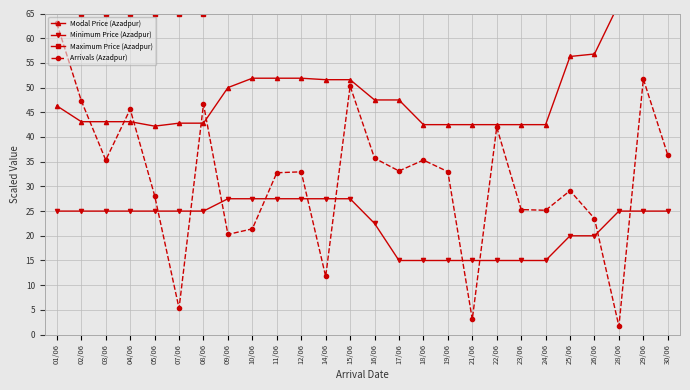

Reading left to right, transcribe all the data shown in this chart.

Modal Price (Azadpur): 01/06=46.3	02/06=43.1	03/06=43.1	04/06=43.1	05/06=42.2	07/06=42.8	08/06=42.8	09/06=50.0	10/06=51.9	11/06=51.9	12/06=51.9	14/06=51.6	15/06=51.6	16/06=47.5	17/06=47.5	18/06=42.5	19/06=42.5	21/06=42.5	22/06=42.5	23/06=42.5	24/06=42.5	25/06=56.3	26/06=56.8	28/06=67.0	29/06=67.0	30/06=67.1
Minimum Price (Azadpur): 01/06=25.0	02/06=25.0	03/06=25.0	04/06=25.0	05/06=25.0	07/06=25.0	08/06=25.0	09/06=27.5	10/06=27.5	11/06=27.5	12/06=27.5	14/06=27.5	15/06=27.5	16/06=22.5	17/06=15.0	18/06=15.0	19/06=15.0	21/06=15.0	22/06=15.0	23/06=15.0	24/06=15.0	25/06=20.0	26/06=20.0	28/06=25.0	29/06=25.0	30/06=25.0
Maximum Price (Azadpur): 01/06=67.5	02/06=65.0	03/06=65.0	04/06=65.0	05/06=65.0	07/06=65.0	08/06=65.0	09/06=70.0	10/06=75.0	11/06=75.0	12/06=75.0	14/06=75.0	15/06=75.0	16/06=75.0	17/06=75.0	18/06=75.0	19/06=75.0	21/06=75.0	22/06=75.0	23/06=75.0	24/06=75.0	25/06=87.5	26/06=87.5	28/06=100.0	29/06=100.0	30/06=100.0
Arrivals (Azadpur): 01/06=63.0	02/06=47.3	03/06=35.3	04/06=45.6	05/06=28.1	07/06=5.3	08/06=46.6	09/06=20.3	10/06=21.4	11/06=32.8	12/06=33.0	14/06=11.8	15/06=50.3	16/06=35.7	17/06=33.1	18/06=35.3	19/06=33.0	21/06=3.1	22/06=42.0	23/06=25.3	24/06=25.2	25/06=29.1	26/06=23.5	28/06=1.7	29/06=51.7	30/06=36.4